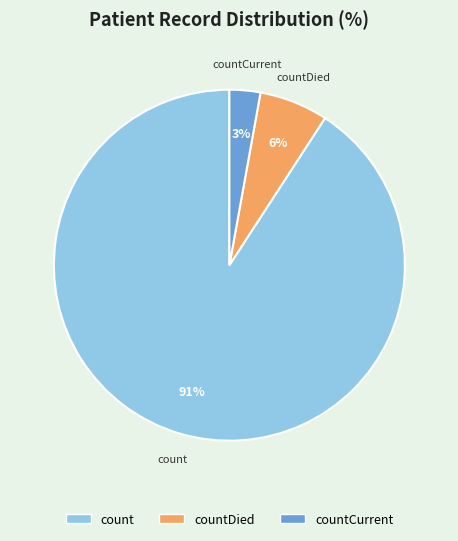

Is there a majority slice in this chart?

Yes